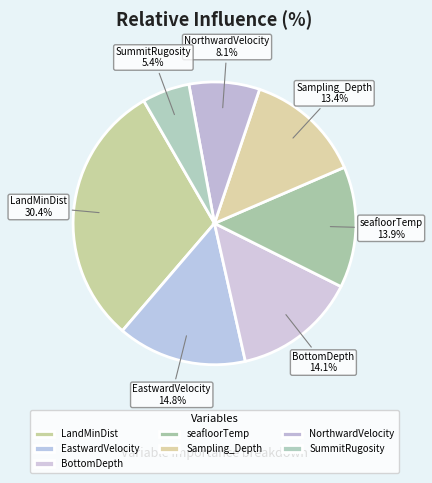

To the nearest percent, what is the difference between the SummitRugosity and NorthwardVelocity slice percentages?

3%